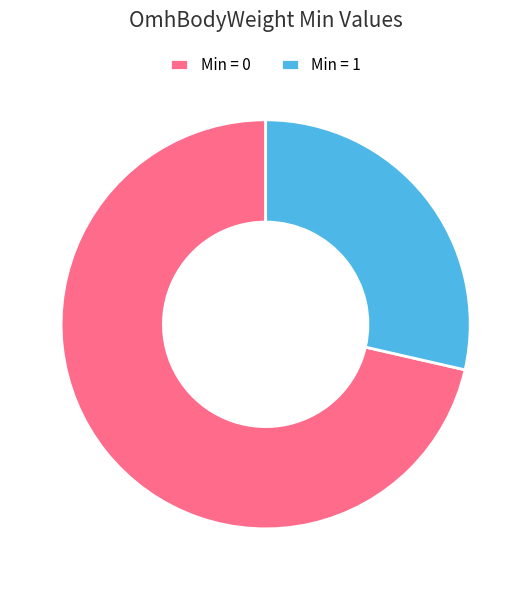

Count the number of slices in the pie.

2